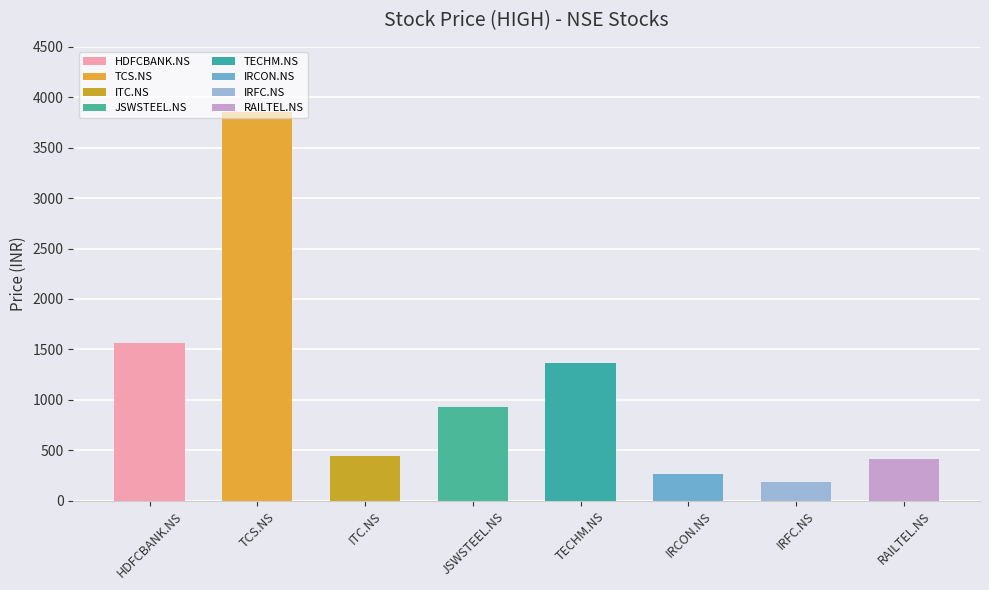

Read the value at JSWSTEEL.NS, to the nearest 10.

920